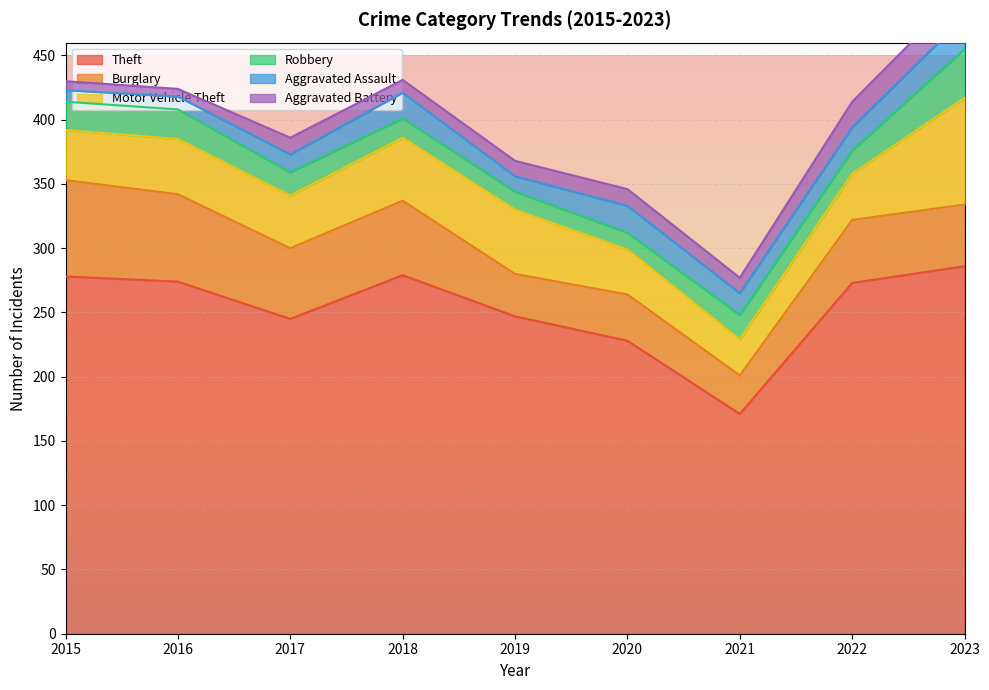

How many intersections are there between Robbery and Aggravated Assault?

4